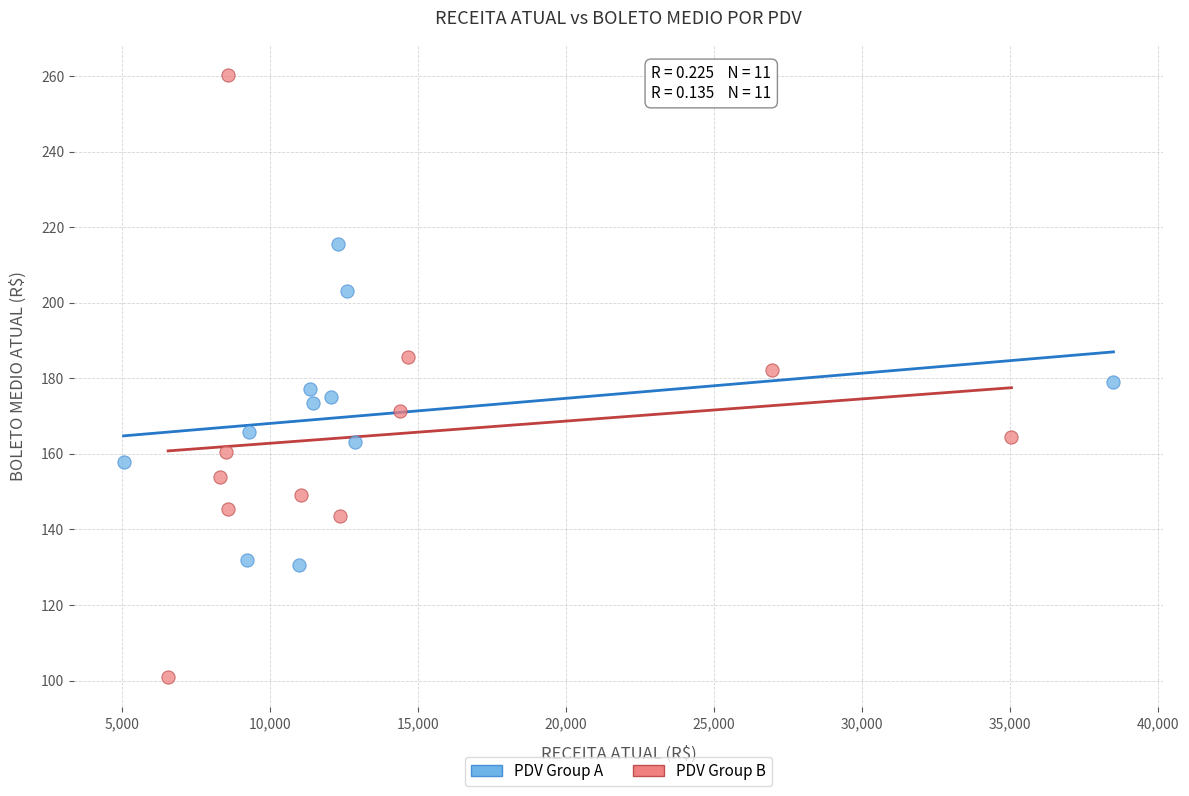

Which series contains the highest Y value?

PDV Group B